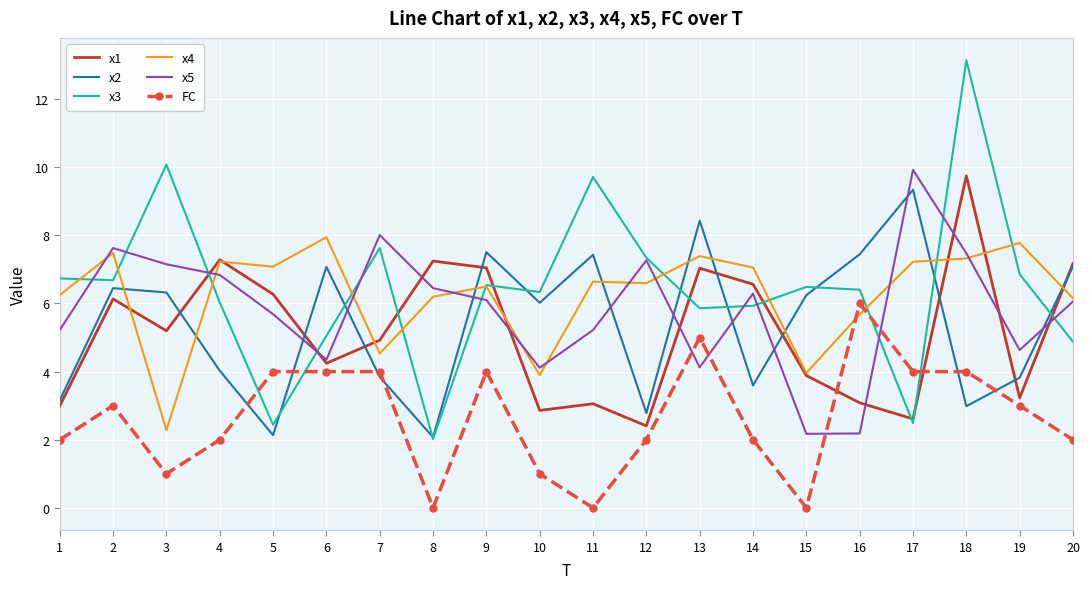

How many distinct data groups are displayed?

6